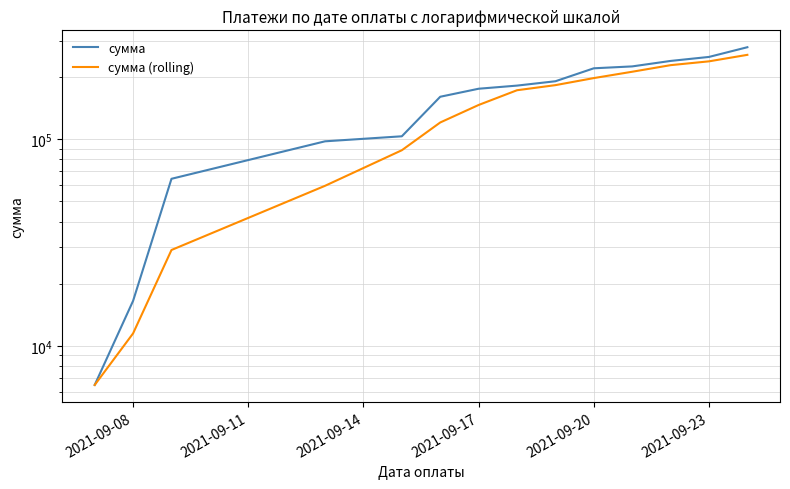

What is the smallest value displayed?

6480.4